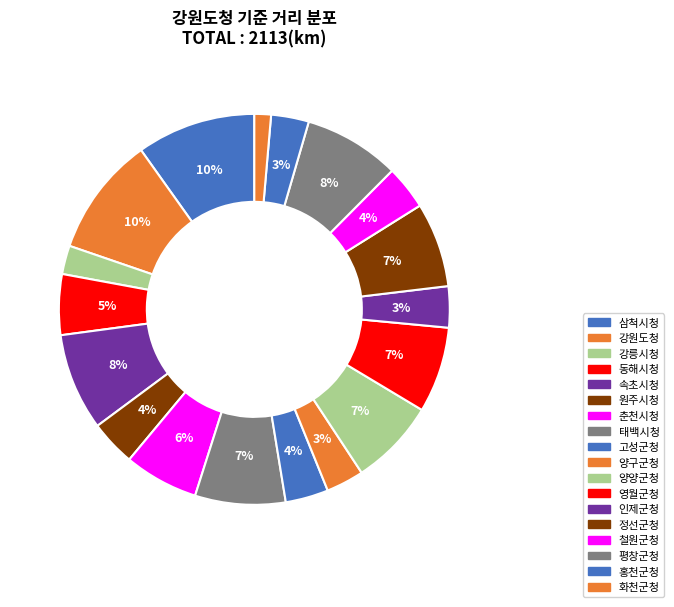

Is there a majority slice in this chart?

No